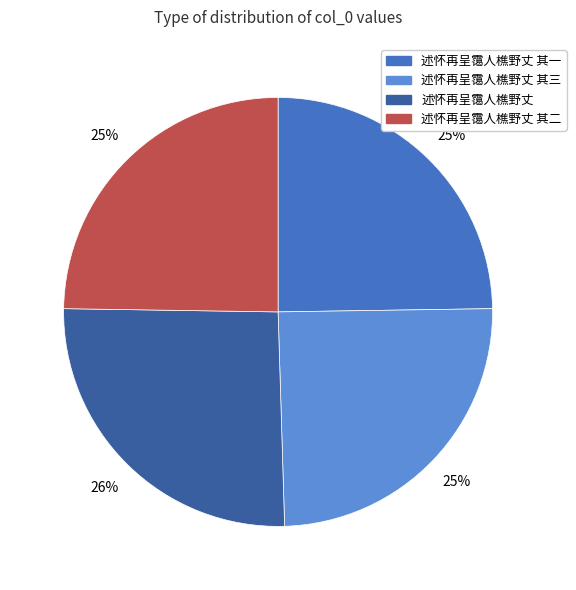

To the nearest percent, what percentage of the pie is 述怀再呈霭人樵野丈 其三?

25%